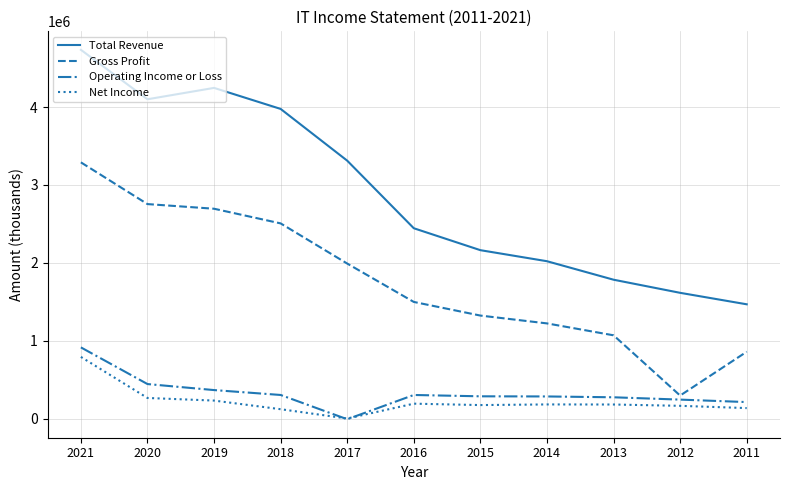

Where is Gross Profit nearest to the value 1793800?

2017